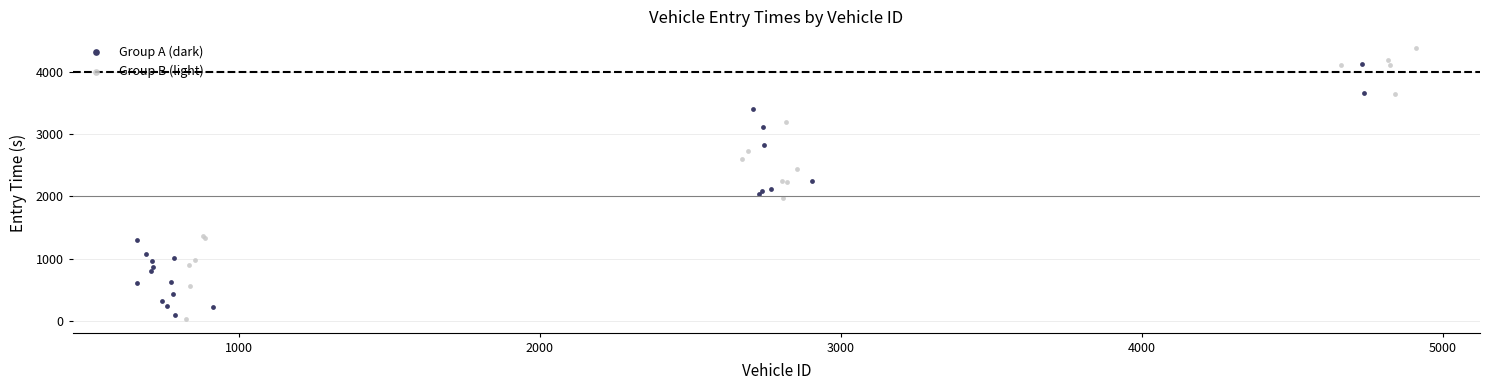

Which series reaches the maximum Y coordinate?

Group B (light)